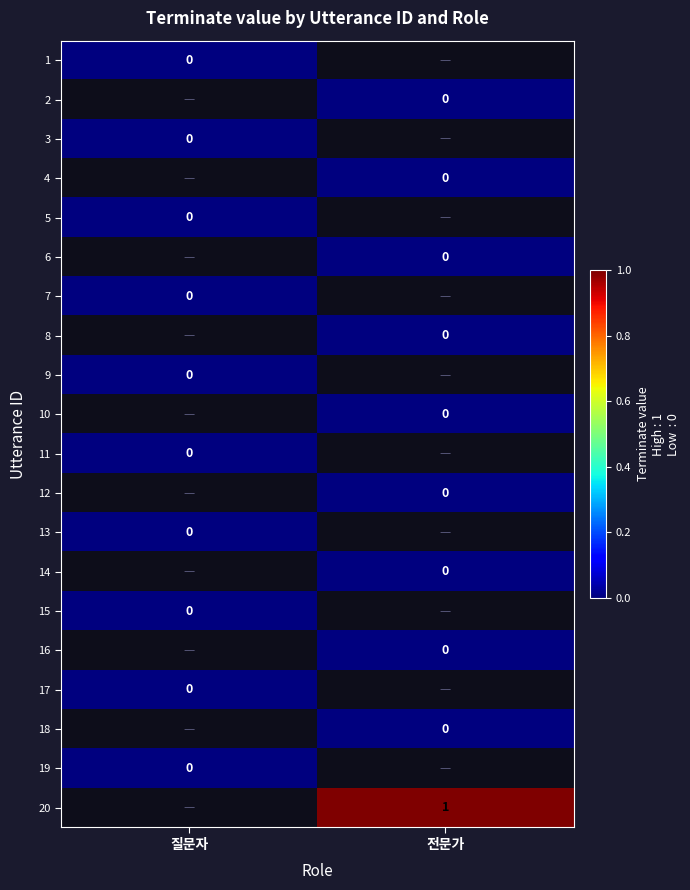

How many distinct data groups are displayed?

20